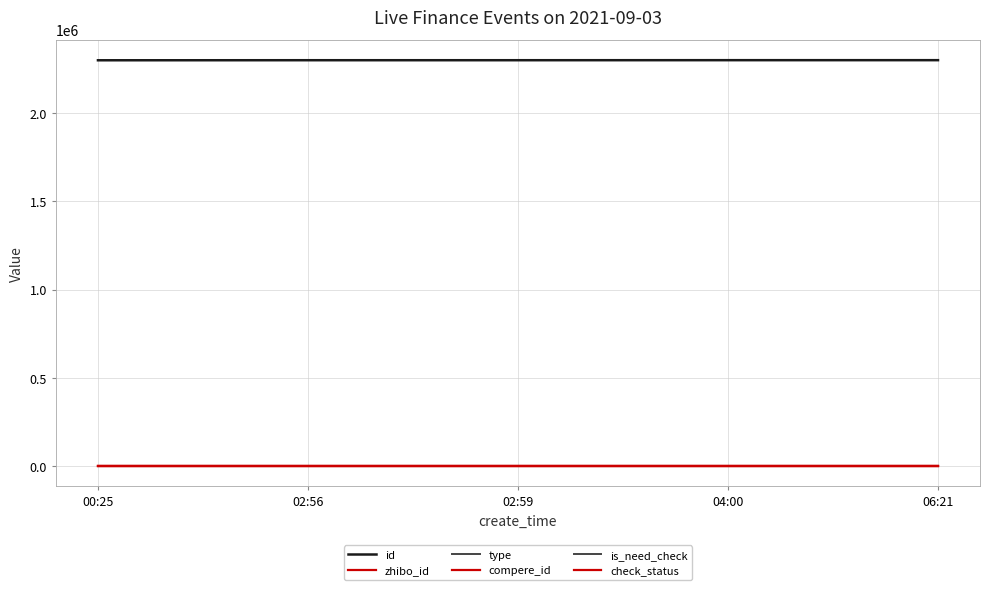

Rank the series at 06:21 from highest to lowest value.

id, zhibo_id, check_status, type, compere_id, is_need_check